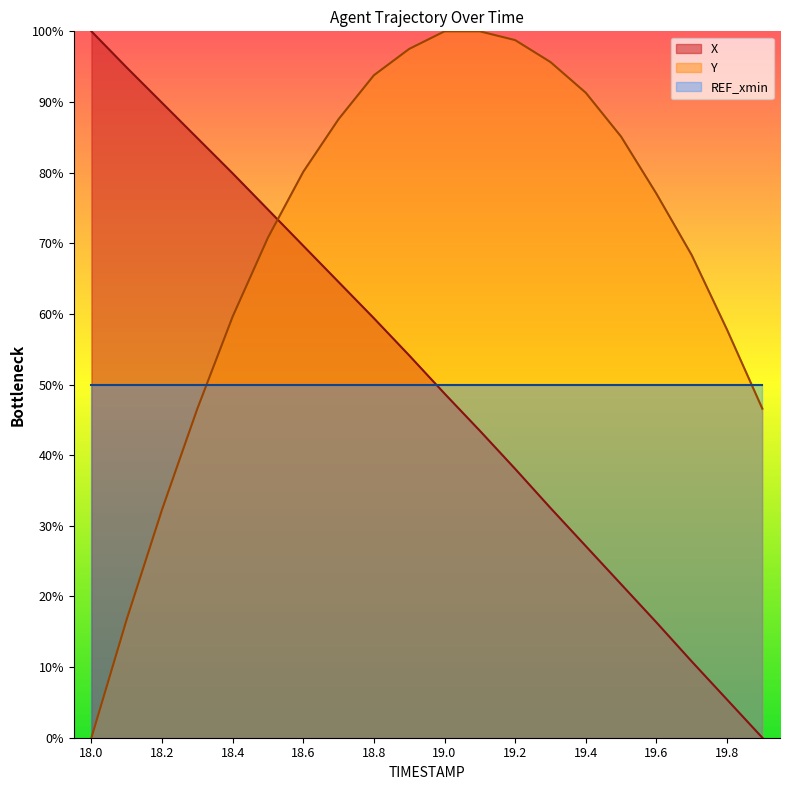

Rank the series at 19.9 from lowest to highest value.

X, Y